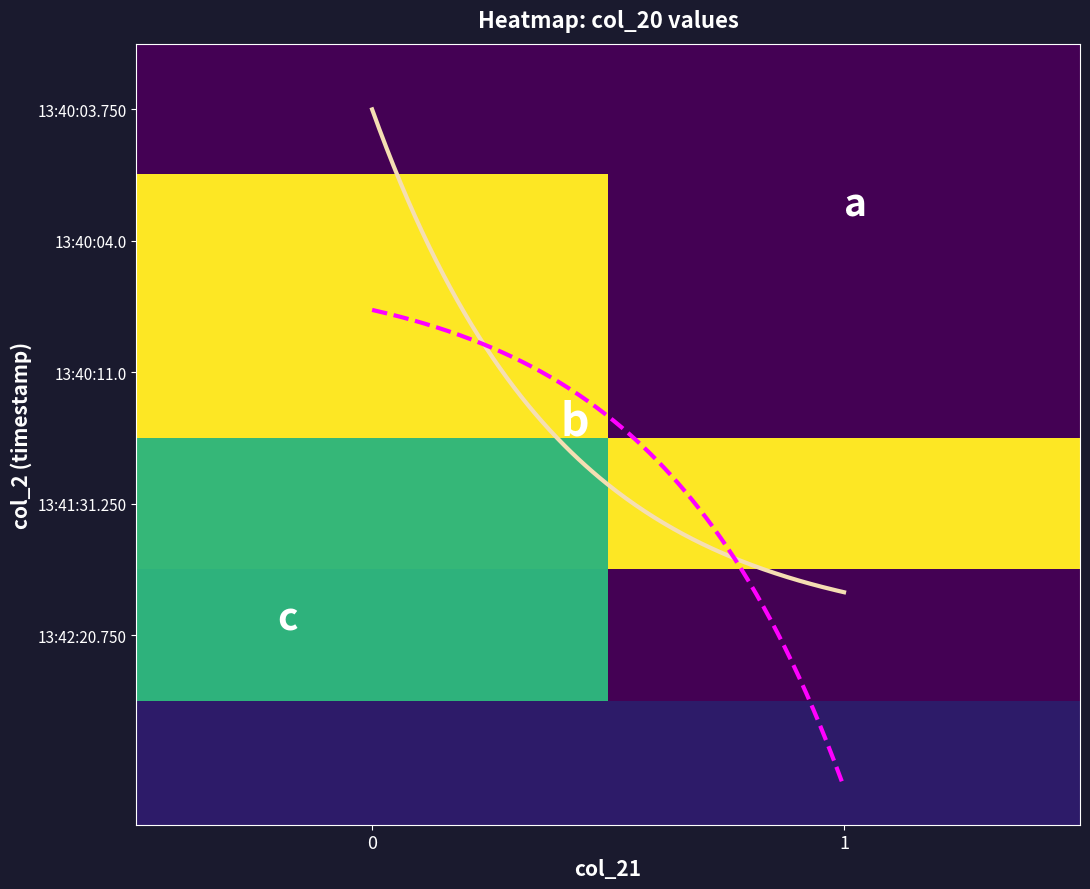

Is it true that 13:40:03.750 equals 0.0 at 0?

True